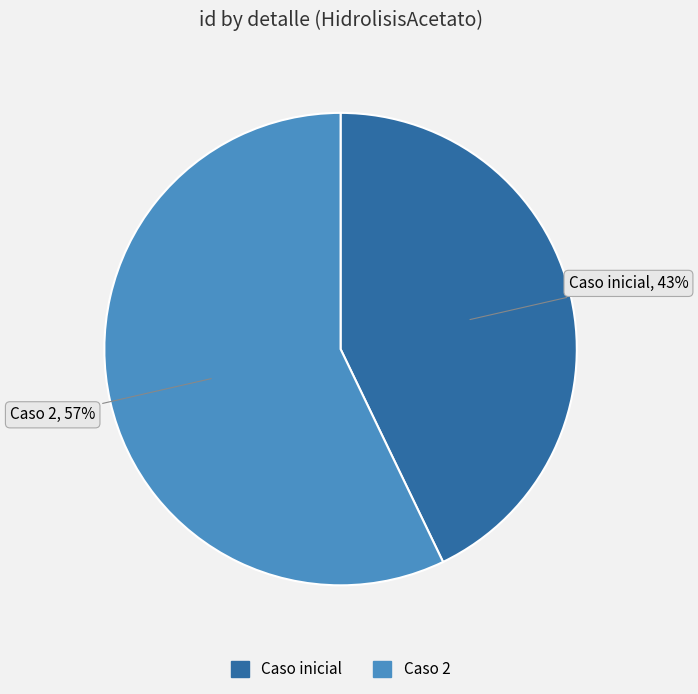

To the nearest percent, what is the combined percentage of Caso 2 and Caso inicial?

100%